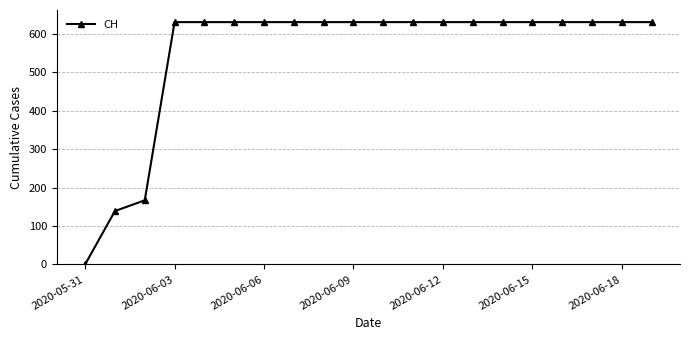

Reading left to right, extract all data points from this chart.

0	139	167	631	631	631	631	631	631	631	631	631	631	631	631	631	631	631	631	631